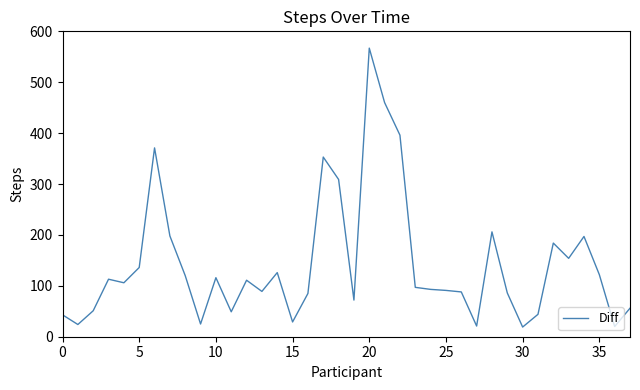

True or false: there are more than 2 points higher than both neighbors.

True